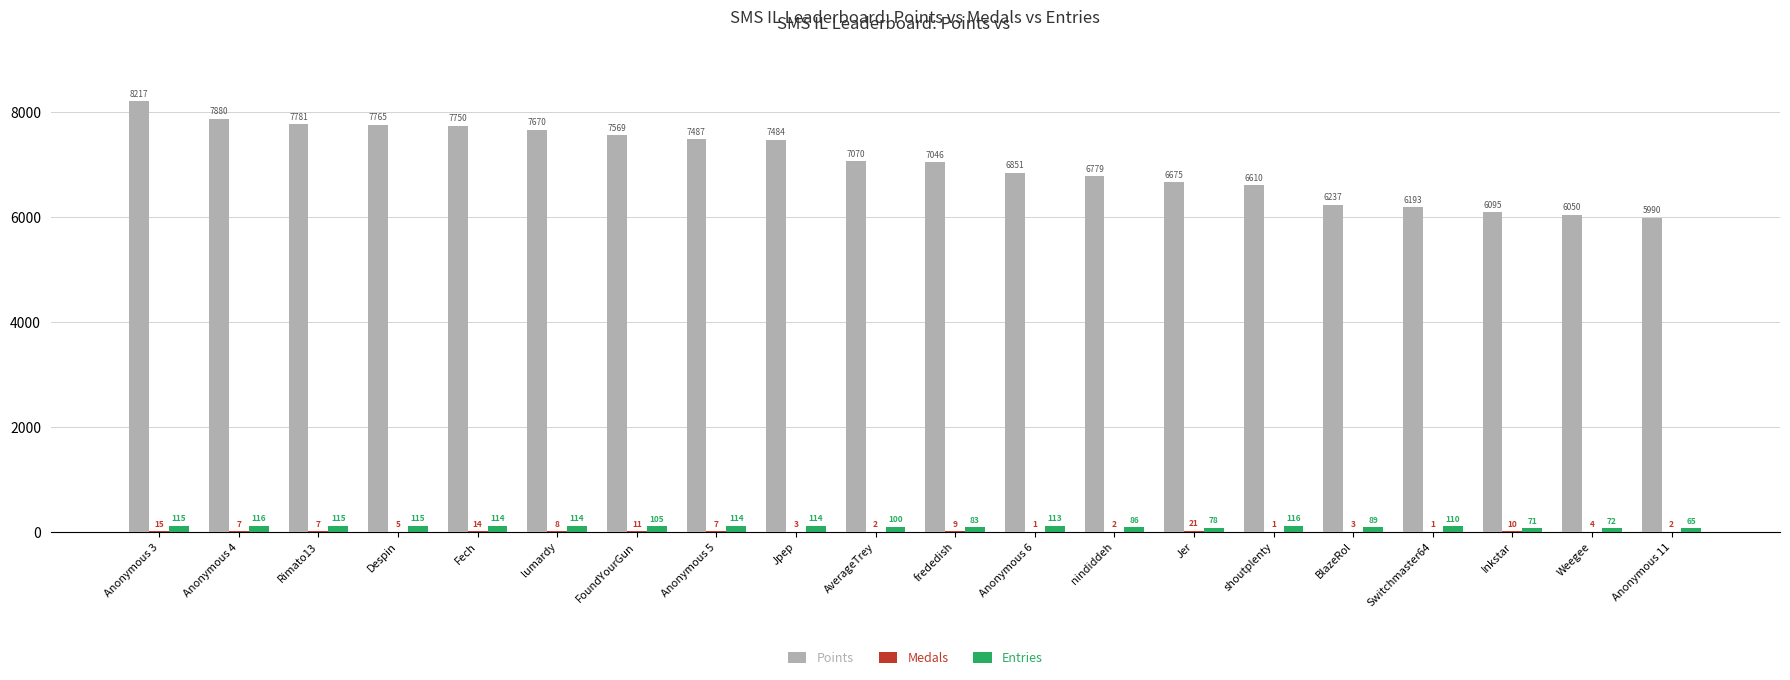

Is it true that Entries equals 115 at Despin?

True